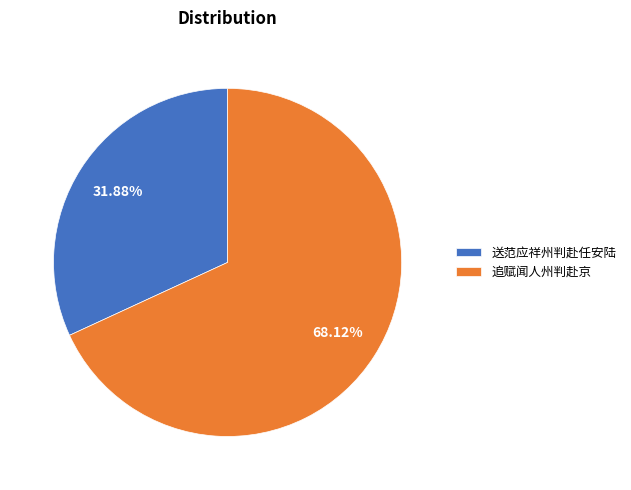

Is it true that 追赋闻人州判赴京 is 63% of the pie?

False